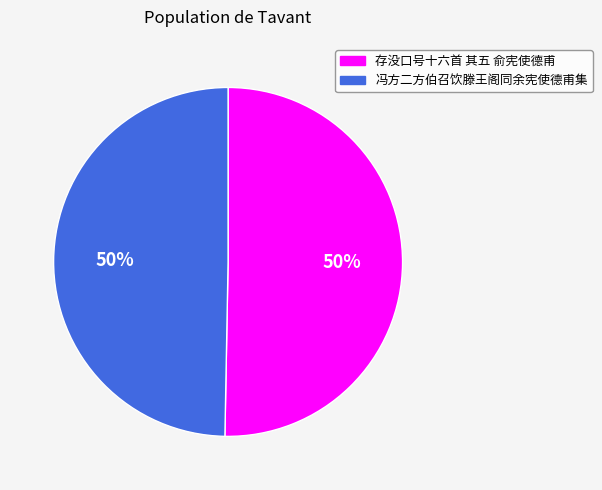

To the nearest percent, what percentage of the pie is 存没口号十六首 其五 俞宪使德甫?

50%